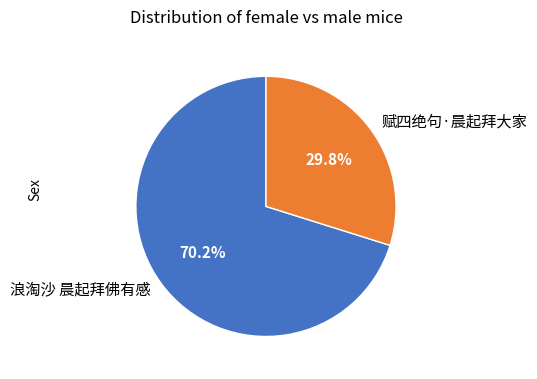

What is the majority slice?

浪淘沙 晨起拜佛有感